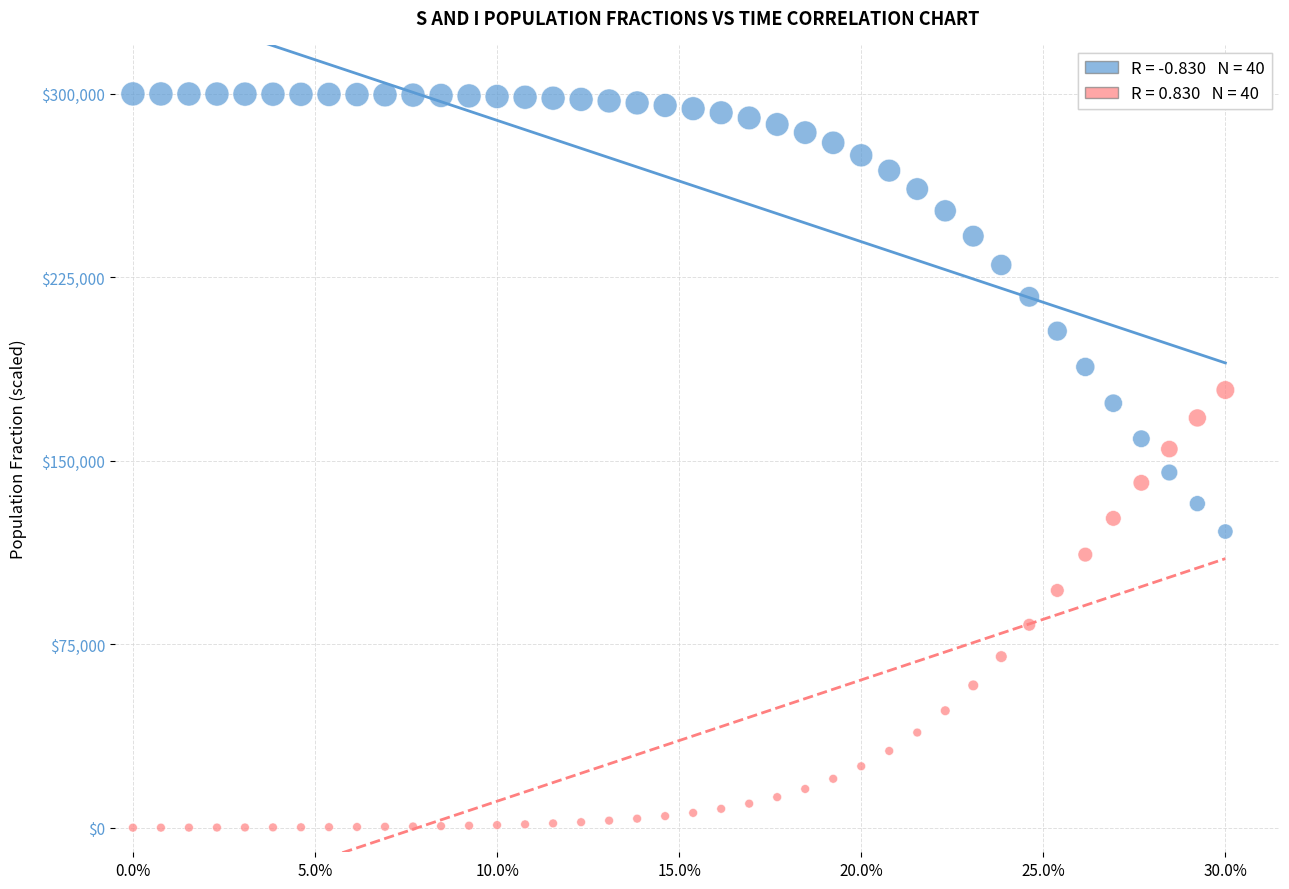

Across all data points, what is the range of X values (max minus min)?

0.3